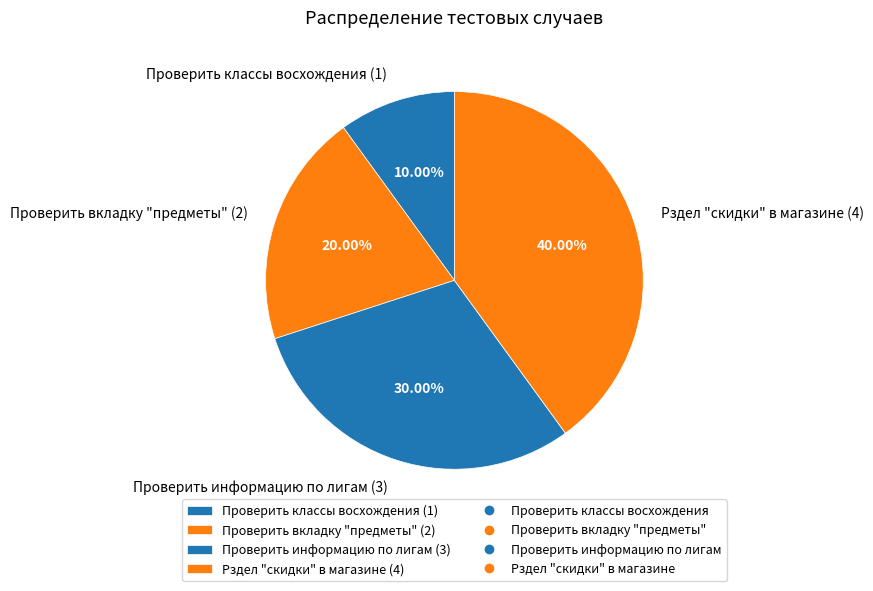

Rank the categories by value from lowest to highest.

Проверить классы восхождения, Проверить вкладку "предметы", Проверить информацию по лигам, Рздел "скидки" в магазине